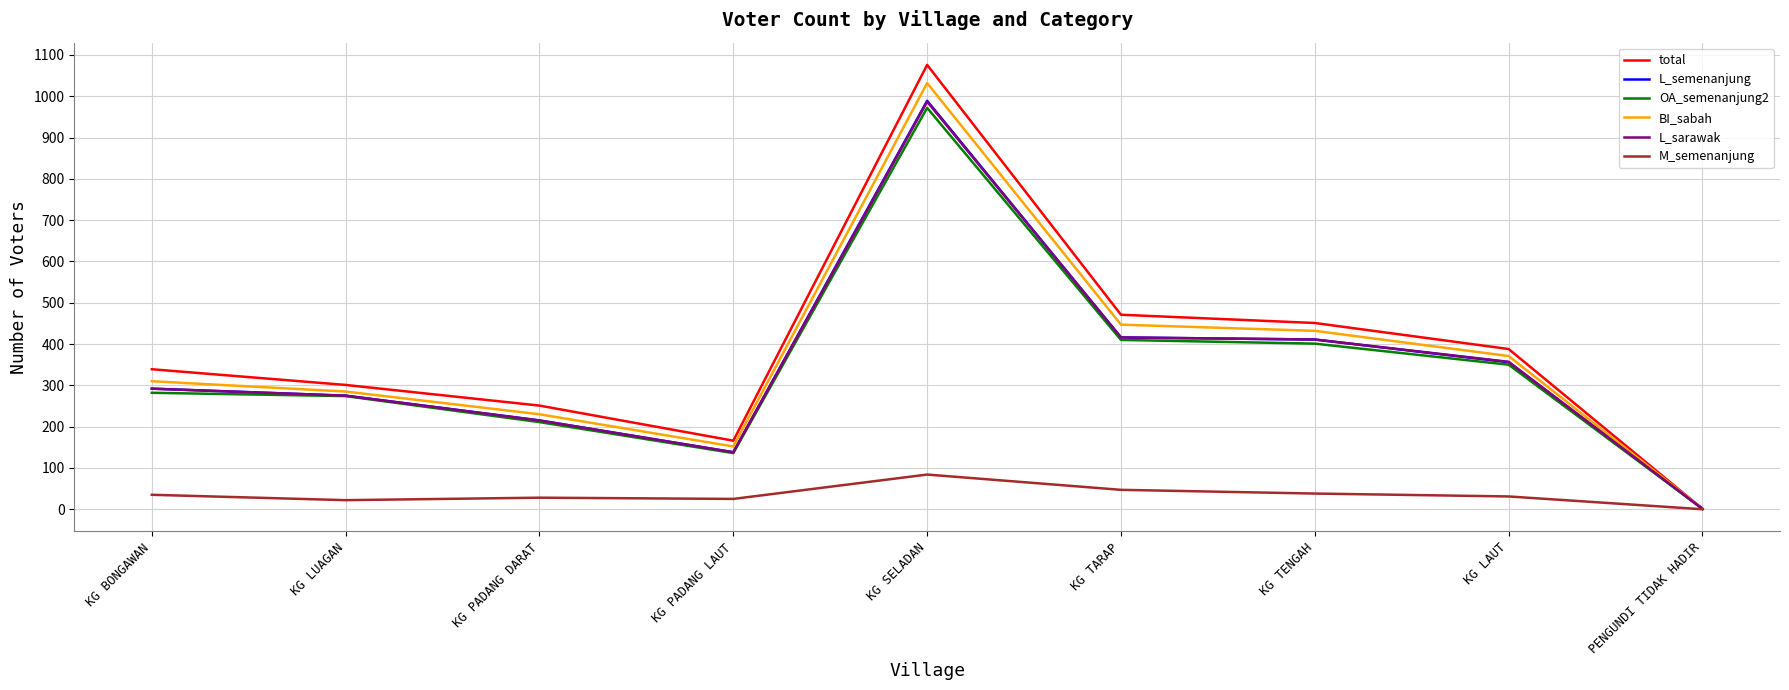

True or false: BI_sabah has a value of 152 at KG PADANG LAUT.

True